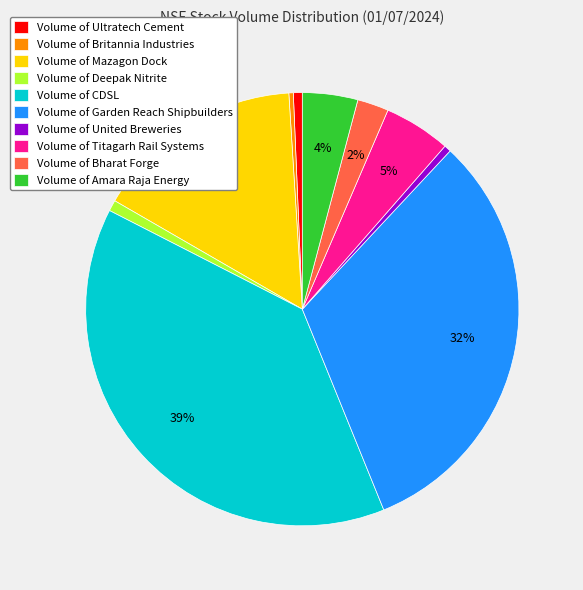

Count the number of slices in the pie.

10